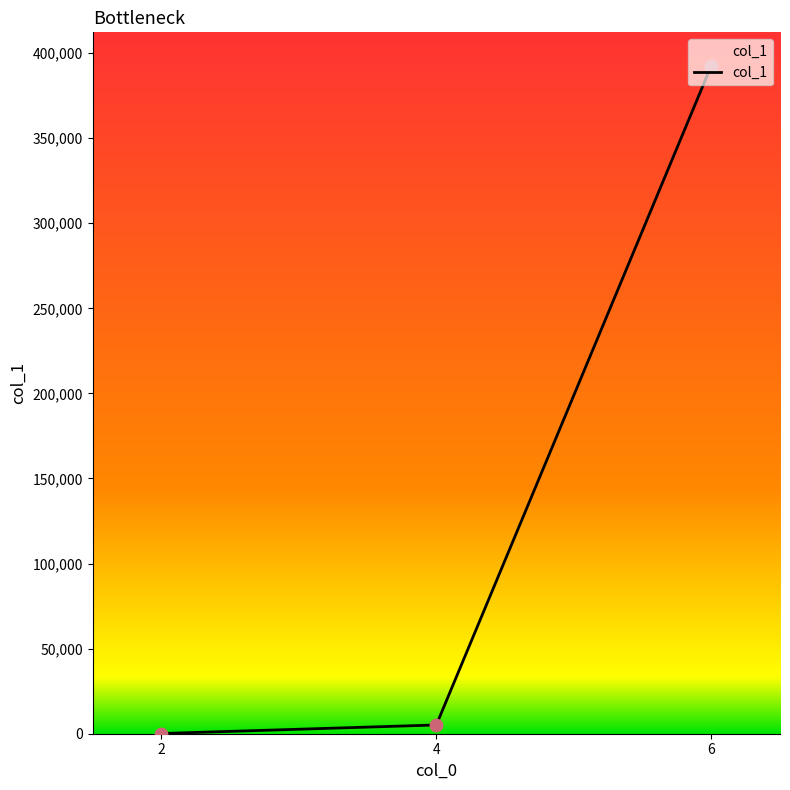

Which has a higher value, 2 or 6?

6